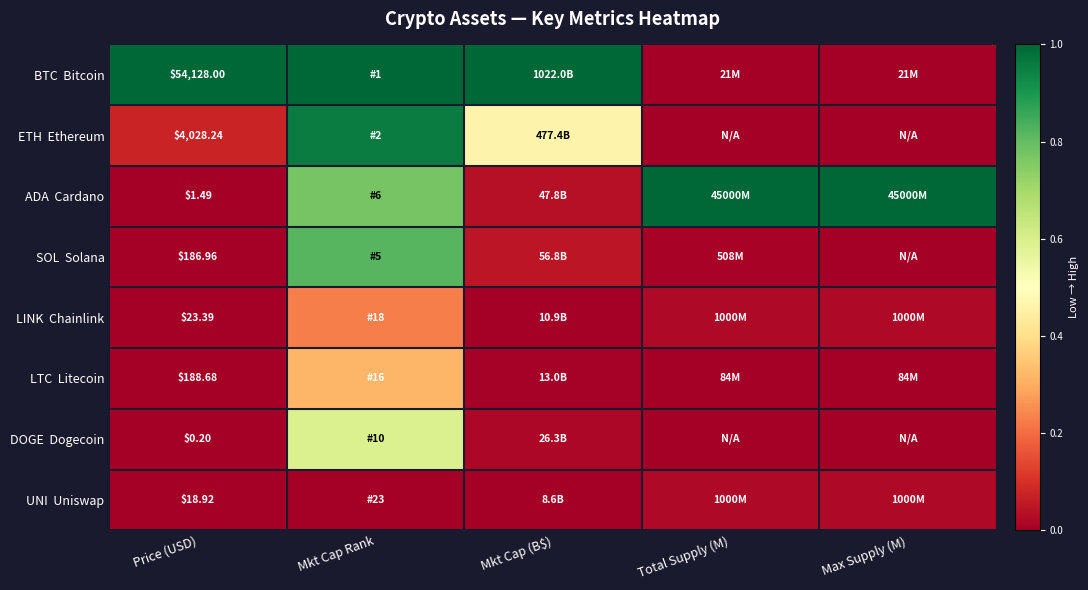

At which category is the sum across all series the highest?

Mkt Cap Rank